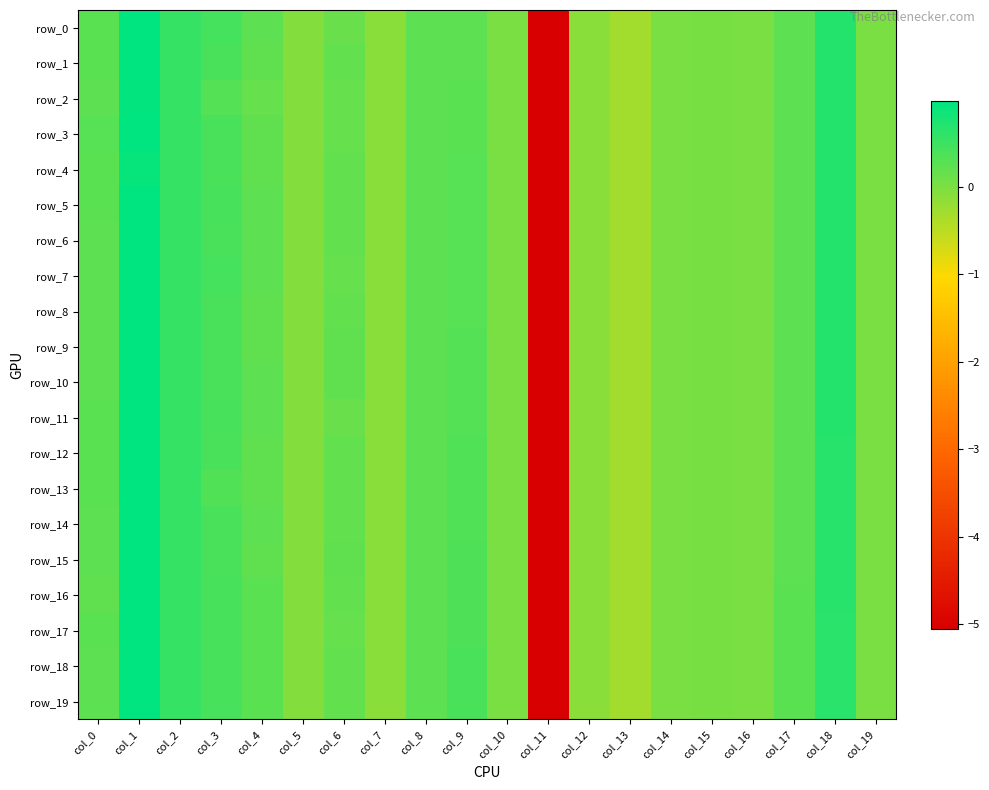

The value of row_13 at col_8 is 0.2. True or false?

True